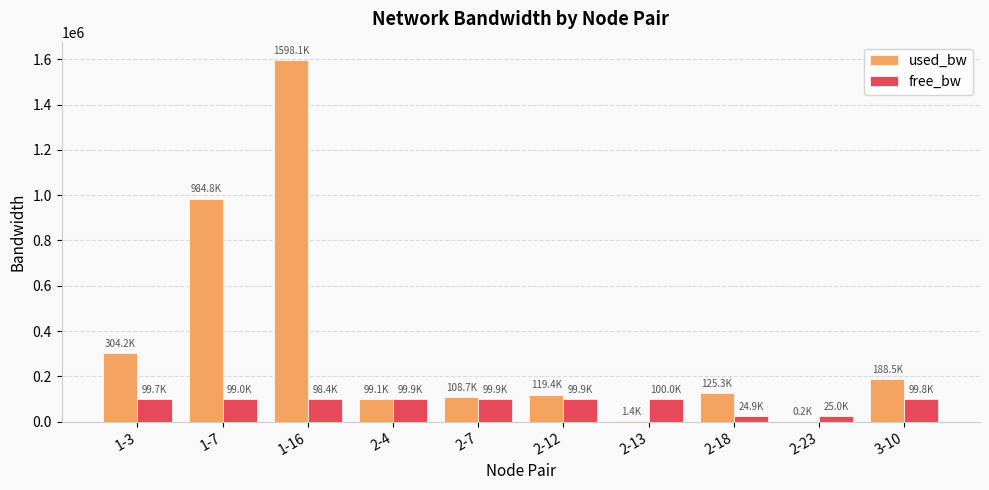

Are the bars grouped side by side (vs. stacked)?

Yes